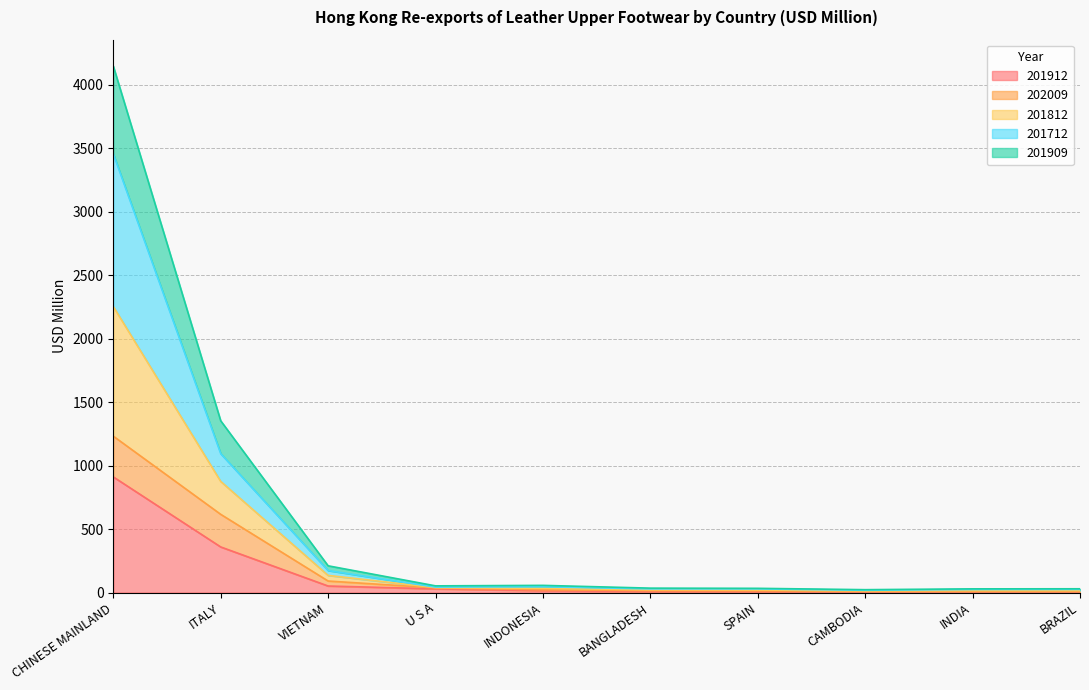

At which category is the sum across all series the highest?

CHINESE MAINLAND